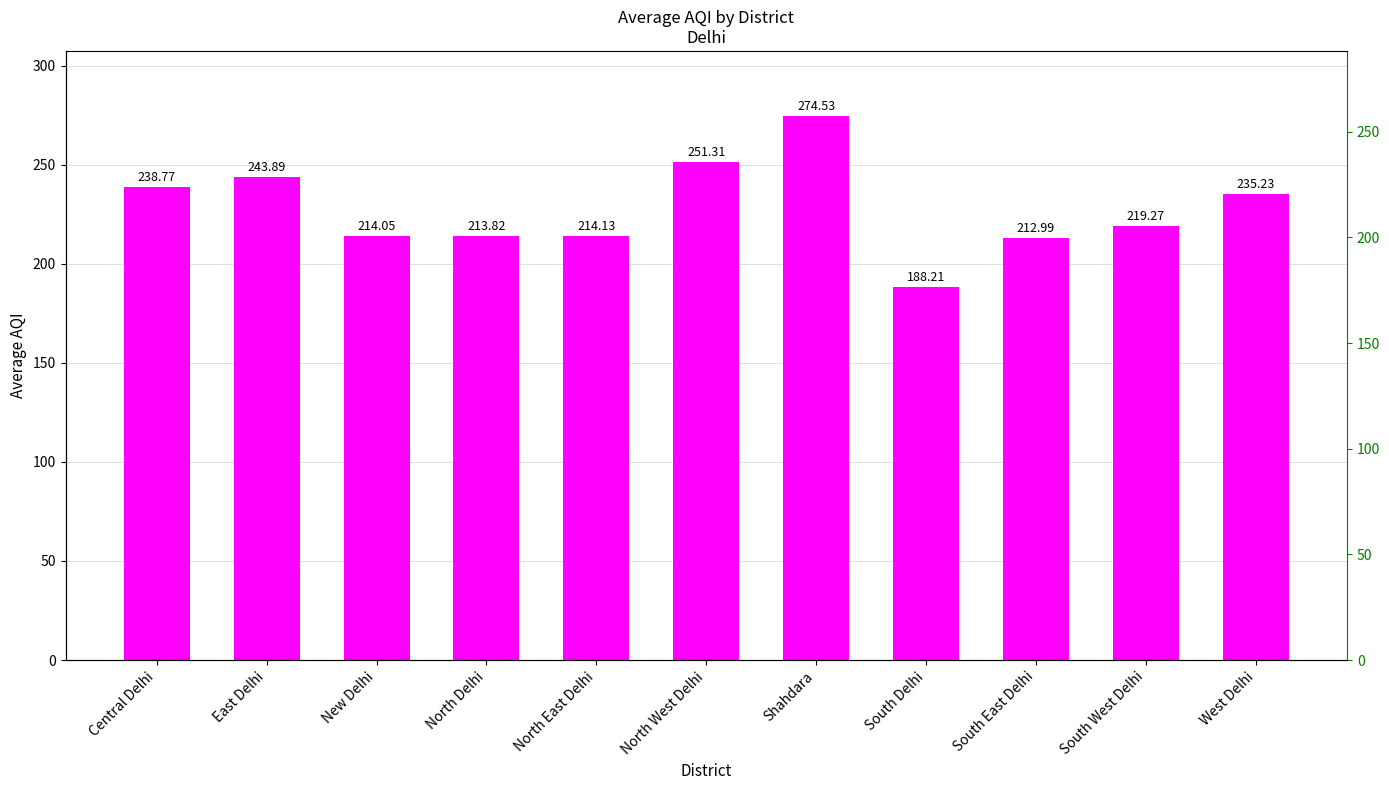

Is it true that the value at Central Delhi is 238.8?

True